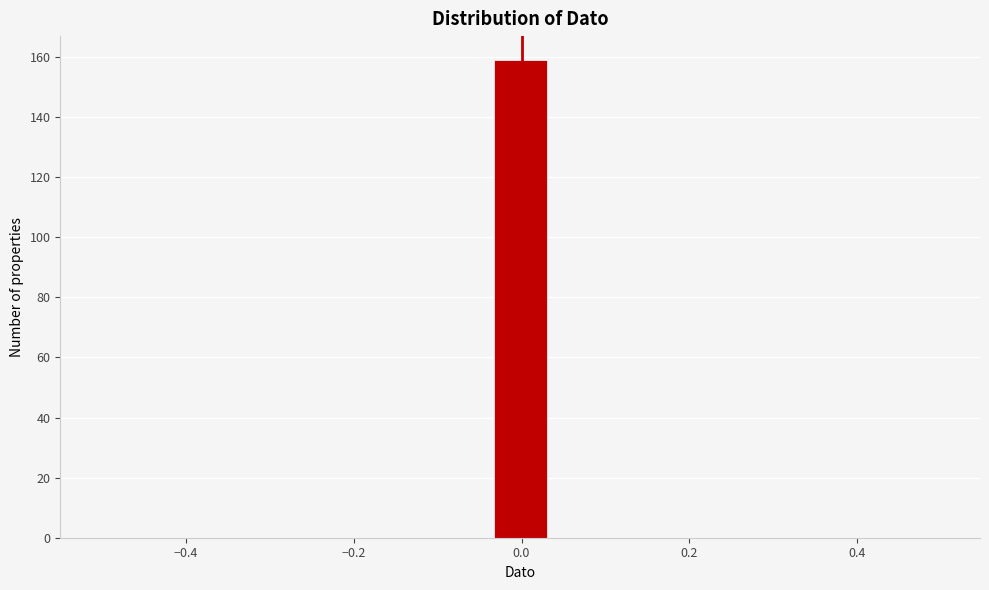

Read against the x-axis, roughly where is the centre of the tallest bar?

0.00